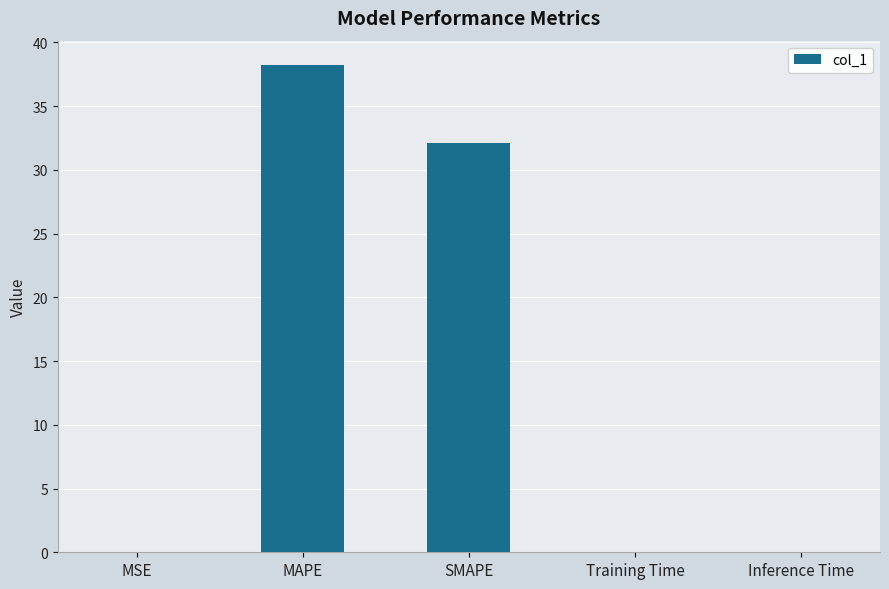

What is the greatest value displayed?

38.2